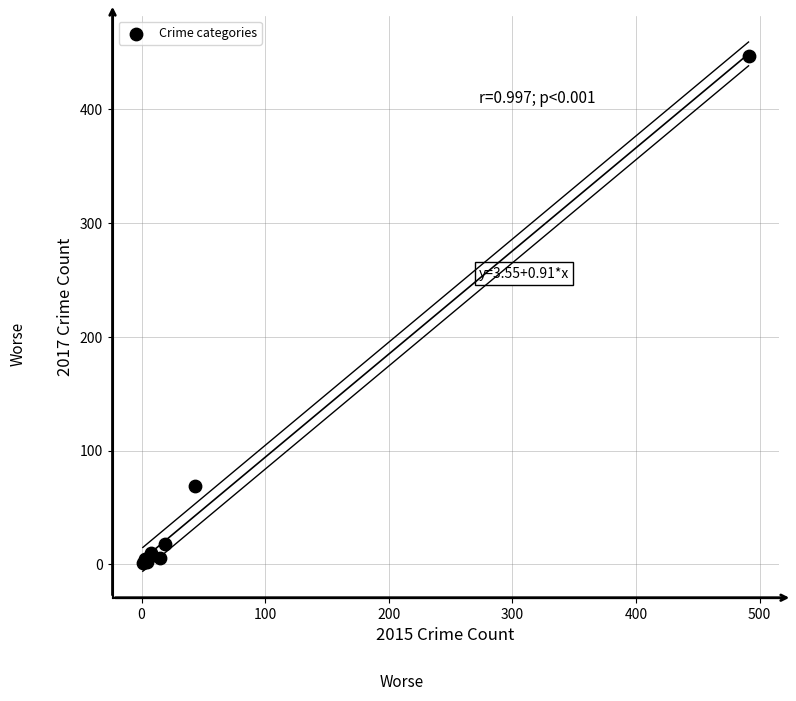

What Y value in the scatter plot is closest to 224?

69